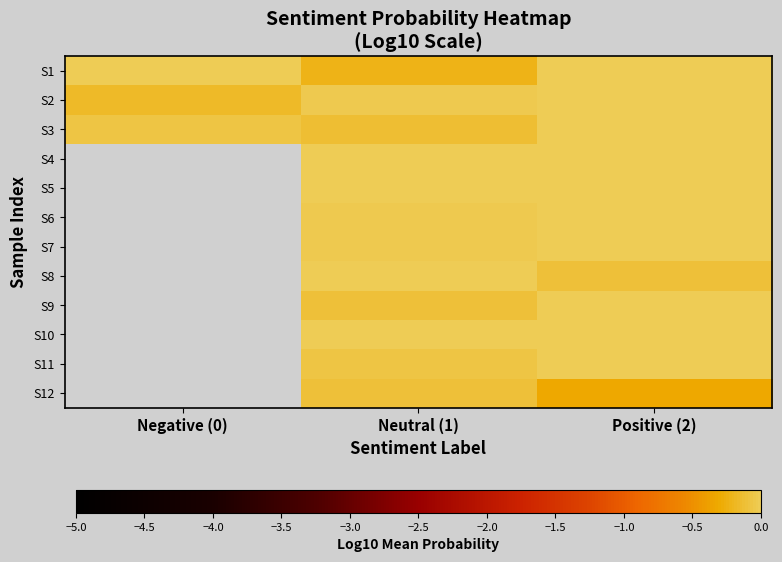

Rank the series at Negative (0) from lowest to highest value.

S2, S3, S1, S4, S5, S6, S7, S8, S9, S10, S11, S12